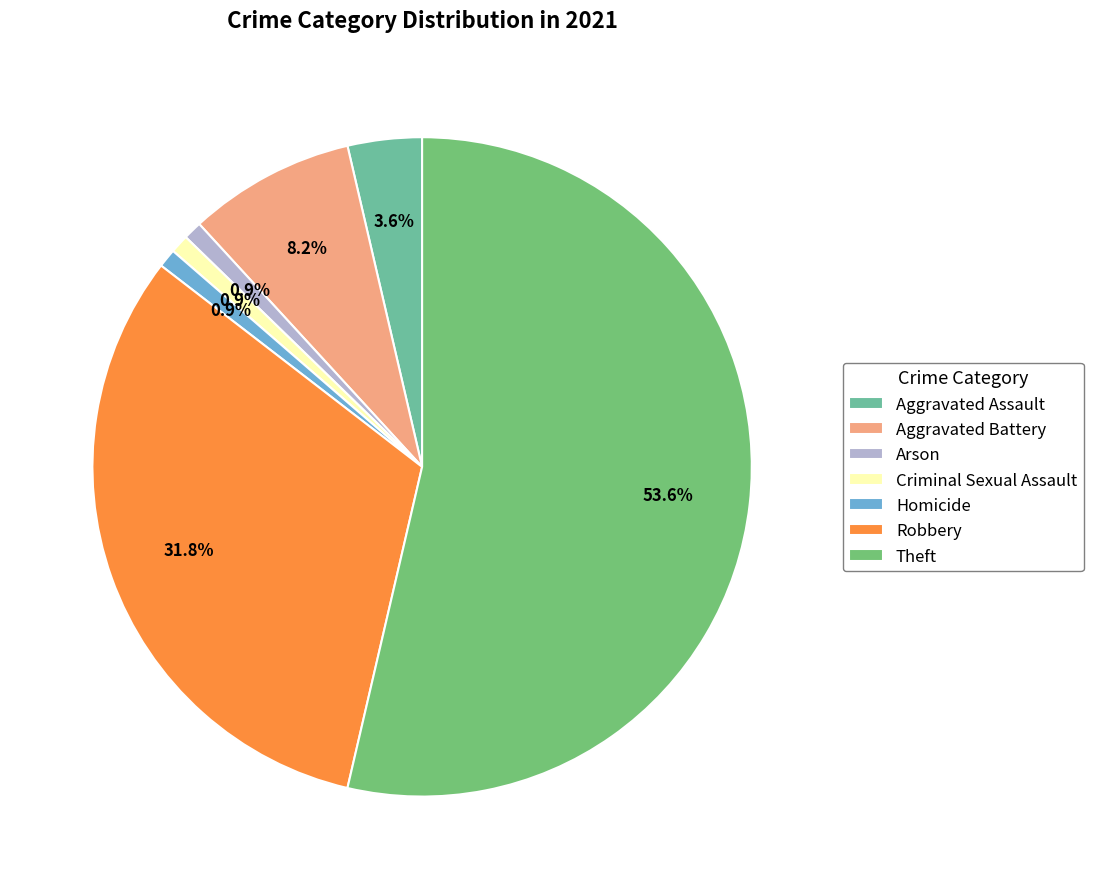

Is Theft the majority of the pie?

Yes